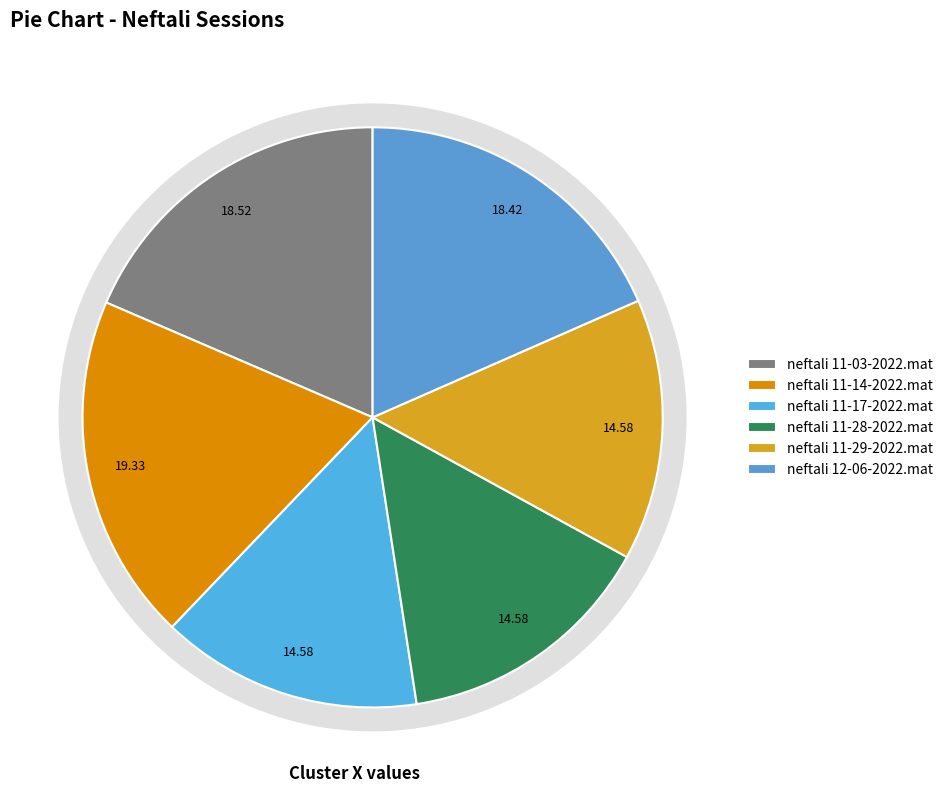

To the nearest percent, what is the combined percentage of neftali 11-17-2022.mat and neftali 11-29-2022.mat?

29%